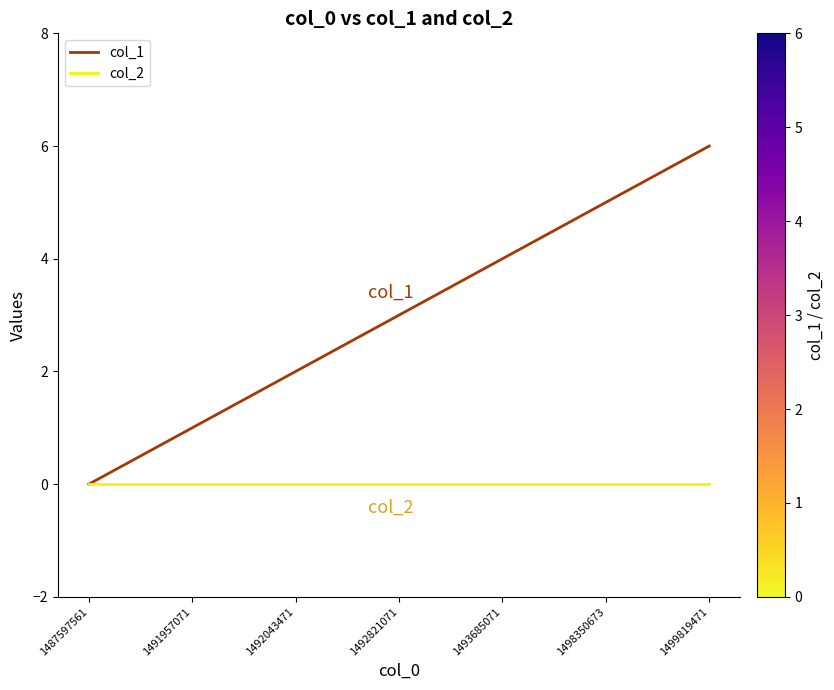

Is it true that col_1 equals 2 at 1492043471?

True